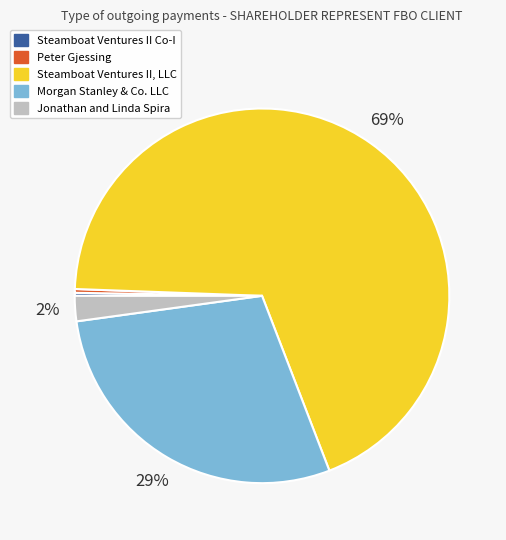

What is the ratio of the value at Morgan Stanley & Co. LLC to the value at Steamboat Ventures II, LLC?

0.4